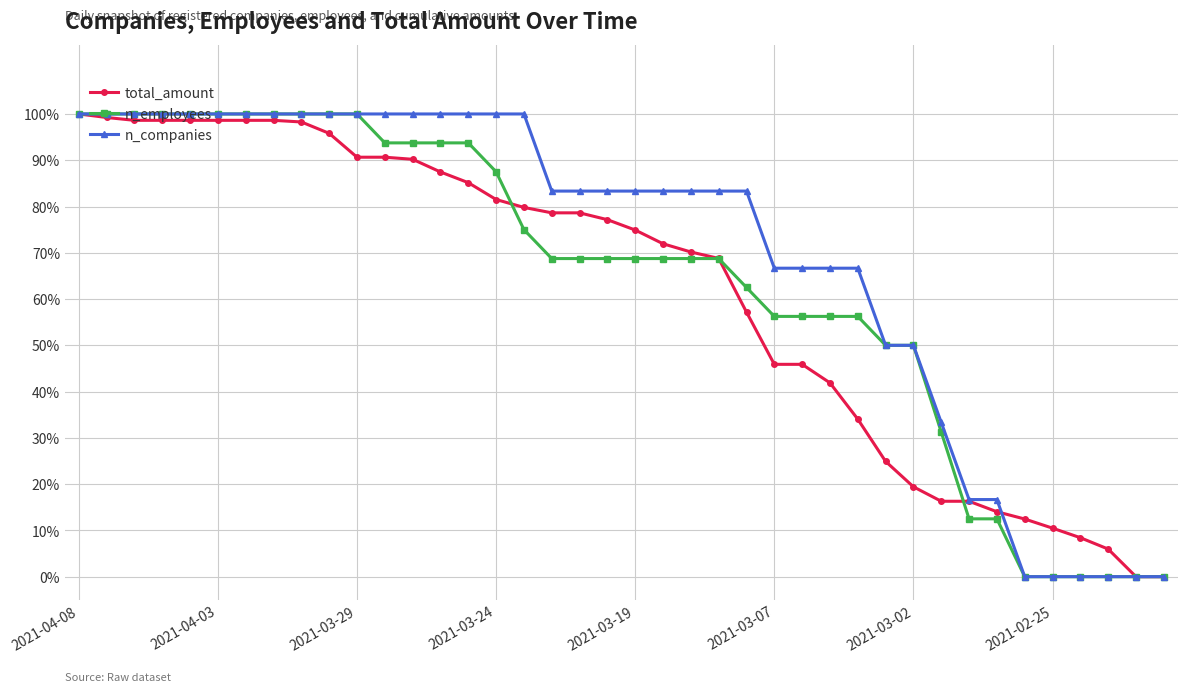

Which series has the largest total across all categories?

n_companies